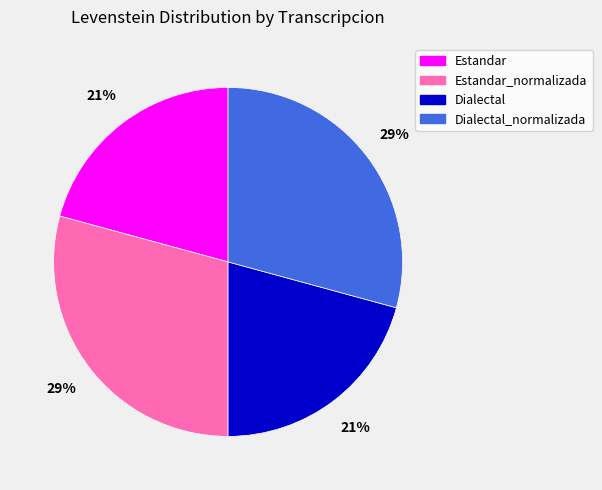

Combined, do Estandar and Dialectal account for over 50%?

No